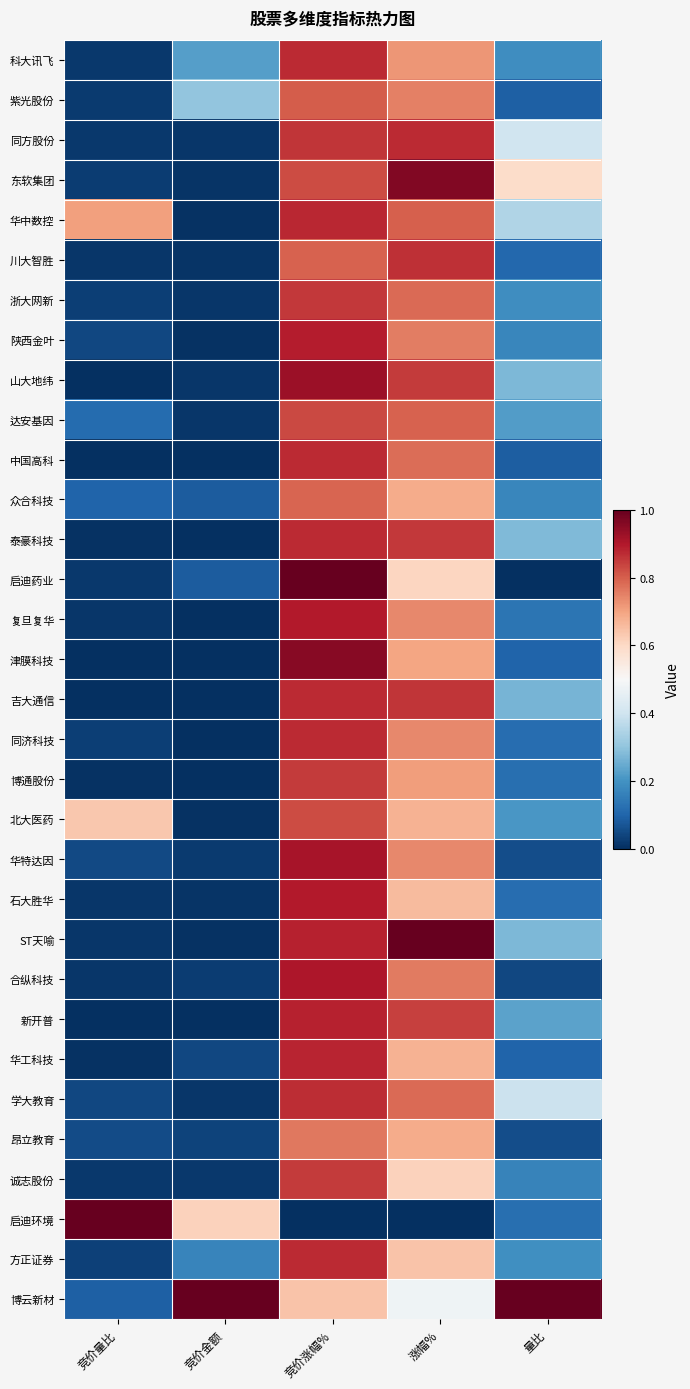

Rank the series by their maximum value, from lowest to highest.

昂立教育, 众合科技, 紫光股份, 北大医药, 达安基因, 诚志股份, 博通股份, 浙大网新, 川大智胜, 学大教育, 科大讯飞, 中国高科, 泰豪科技, 吉大通信, 同济科技, 方正证券, 同方股份, 华中数控, 华工科技, 新开普, 陕西金叶, 复旦复华, 石大胜华, 合纵科技, 华特达因, 山大地纬, 津膜科技, 东软集团, 启迪药业, ST天喻, 启迪环境, 博云新材